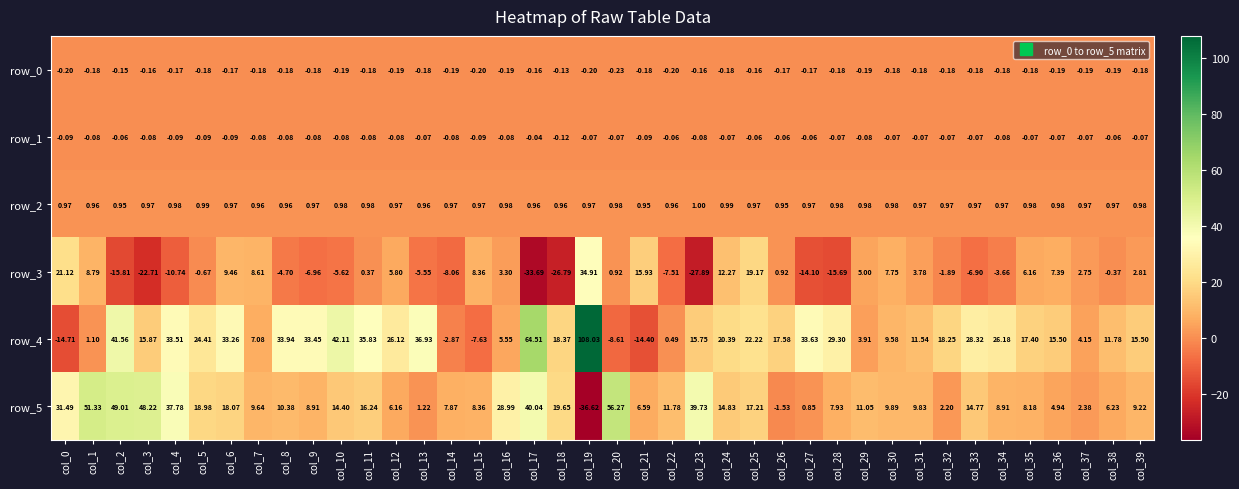

The row_3 series shows -40.6 at col_3. True or false?

False